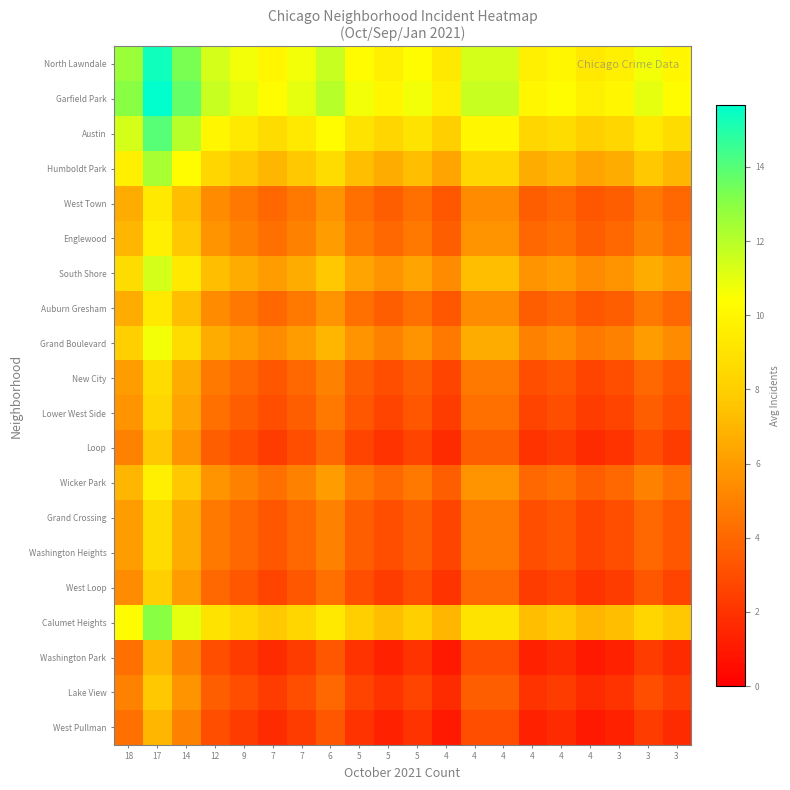

Reading left to right, what are all the values shown in this chart?

North Lawndale: 18=12.7	17=15.3	14=13.3	12=11.3	9=10.7	7=10.0	7=10.7	6=11.7	5=10.3	5=9.7	5=10.3	4=9.3	4=11.3	4=11.3	4=9.7	4=10.0	4=9.3	3=9.7	3=10.7	3=10.0
Garfield Park: 18=13.0	17=15.7	14=13.7	12=11.7	9=11.0	7=10.3	7=11.0	6=12.0	5=10.7	5=10.0	5=10.7	4=9.7	4=11.7	4=11.7	4=10.0	4=10.3	4=9.7	3=10.0	3=11.0	3=10.3
Austin: 18=11.3	17=14.0	14=12.0	12=10.0	9=9.3	7=8.7	7=9.3	6=10.3	5=9.0	5=8.3	5=9.0	4=8.0	4=10.0	4=10.0	4=8.3	4=8.7	4=8.0	3=8.3	3=9.3	3=8.7
Humboldt Park: 18=9.7	17=12.3	14=10.3	12=8.3	9=7.7	7=7.0	7=7.7	6=8.7	5=7.3	5=6.7	5=7.3	4=6.3	4=8.3	4=8.3	4=6.7	4=7.0	4=6.3	3=6.7	3=7.7	3=7.0
West Town: 18=6.7	17=9.3	14=7.3	12=5.3	9=4.7	7=4.0	7=4.7	6=5.7	5=4.3	5=3.7	5=4.3	4=3.3	4=5.3	4=5.3	4=3.7	4=4.0	4=3.3	3=3.7	3=4.7	3=4.0
Englewood: 18=7.0	17=9.7	14=7.7	12=5.7	9=5.0	7=4.3	7=5.0	6=6.0	5=4.7	5=4.0	5=4.7	4=3.7	4=5.7	4=5.7	4=4.0	4=4.3	4=3.7	3=4.0	3=5.0	3=4.3
South Shore: 18=8.7	17=11.3	14=9.3	12=7.3	9=6.7	7=6.0	7=6.7	6=7.7	5=6.3	5=5.7	5=6.3	4=5.3	4=7.3	4=7.3	4=5.7	4=6.0	4=5.3	3=5.7	3=6.7	3=6.0
Auburn Gresham: 18=6.7	17=9.3	14=7.3	12=5.3	9=4.7	7=4.0	7=4.7	6=5.7	5=4.3	5=3.7	5=4.3	4=3.3	4=5.3	4=5.3	4=3.7	4=4.0	4=3.3	3=3.7	3=4.7	3=4.0
Grand Boulevard: 18=8.0	17=10.7	14=8.7	12=6.7	9=6.0	7=5.3	7=6.0	6=7.0	5=5.7	5=5.0	5=5.7	4=4.7	4=6.7	4=6.7	4=5.0	4=5.3	4=4.7	3=5.0	3=6.0	3=5.3
New City: 18=6.0	17=8.7	14=6.7	12=4.7	9=4.0	7=3.3	7=4.0	6=5.0	5=3.7	5=3.0	5=3.7	4=2.7	4=4.7	4=4.7	4=3.0	4=3.3	4=2.7	3=3.0	3=4.0	3=3.3
Lower West Side: 18=5.7	17=8.3	14=6.3	12=4.3	9=3.7	7=3.0	7=3.7	6=4.7	5=3.3	5=2.7	5=3.3	4=2.3	4=4.3	4=4.3	4=2.7	4=3.0	4=2.3	3=2.7	3=3.7	3=3.0
Loop: 18=5.0	17=7.7	14=5.7	12=3.7	9=3.0	7=2.3	7=3.0	6=4.0	5=2.7	5=2.0	5=2.7	4=1.7	4=3.7	4=3.7	4=2.0	4=2.3	4=1.7	3=2.0	3=3.0	3=2.3
Wicker Park: 18=7.0	17=9.7	14=7.7	12=5.7	9=5.0	7=4.3	7=5.0	6=6.0	5=4.7	5=4.0	5=4.7	4=3.7	4=5.7	4=5.7	4=4.0	4=4.3	4=3.7	3=4.0	3=5.0	3=4.3
Grand Crossing: 18=6.0	17=8.7	14=6.7	12=4.7	9=4.0	7=3.3	7=4.0	6=5.0	5=3.7	5=3.0	5=3.7	4=2.7	4=4.7	4=4.7	4=3.0	4=3.3	4=2.7	3=3.0	3=4.0	3=3.3
Washington Heights: 18=6.0	17=8.7	14=6.7	12=4.7	9=4.0	7=3.3	7=4.0	6=5.0	5=3.7	5=3.0	5=3.7	4=2.7	4=4.7	4=4.7	4=3.0	4=3.3	4=2.7	3=3.0	3=4.0	3=3.3
West Loop: 18=5.3	17=8.0	14=6.0	12=4.0	9=3.3	7=2.7	7=3.3	6=4.3	5=3.0	5=2.3	5=3.0	4=2.0	4=4.0	4=4.0	4=2.3	4=2.7	4=2.0	3=2.3	3=3.3	3=2.7
Calumet Heights: 18=10.3	17=13.0	14=11.0	12=9.0	9=8.3	7=7.7	7=8.3	6=9.3	5=8.0	5=7.3	5=8.0	4=7.0	4=9.0	4=9.0	4=7.3	4=7.7	4=7.0	3=7.3	3=8.3	3=7.7
Washington Park: 18=4.3	17=7.0	14=5.0	12=3.0	9=2.3	7=1.7	7=2.3	6=3.3	5=2.0	5=1.3	5=2.0	4=1.0	4=3.0	4=3.0	4=1.3	4=1.7	4=1.0	3=1.3	3=2.3	3=1.7
Lake View: 18=5.0	17=7.7	14=5.7	12=3.7	9=3.0	7=2.3	7=3.0	6=4.0	5=2.7	5=2.0	5=2.7	4=1.7	4=3.7	4=3.7	4=2.0	4=2.3	4=1.7	3=2.0	3=3.0	3=2.3
West Pullman: 18=4.3	17=7.0	14=5.0	12=3.0	9=2.3	7=1.7	7=2.3	6=3.3	5=2.0	5=1.3	5=2.0	4=1.0	4=3.0	4=3.0	4=1.3	4=1.7	4=1.0	3=1.3	3=2.3	3=1.7